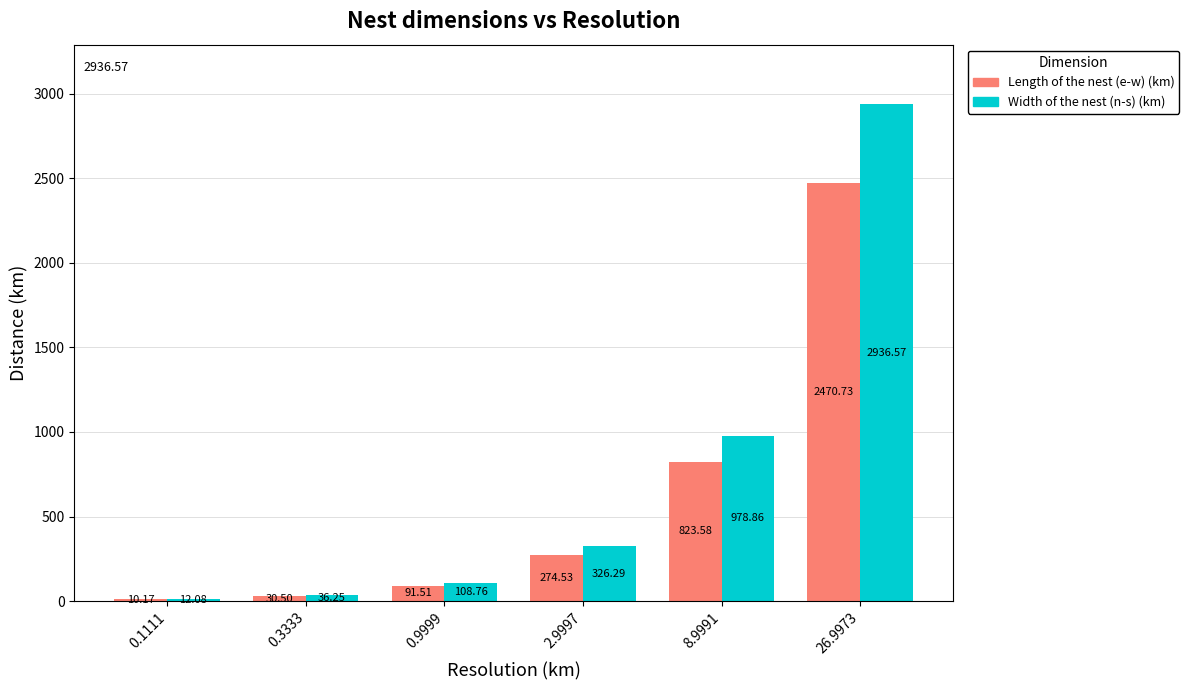

The Length of the nest (e-w) (km) series shows 30.5 at 0.3333. True or false?

True